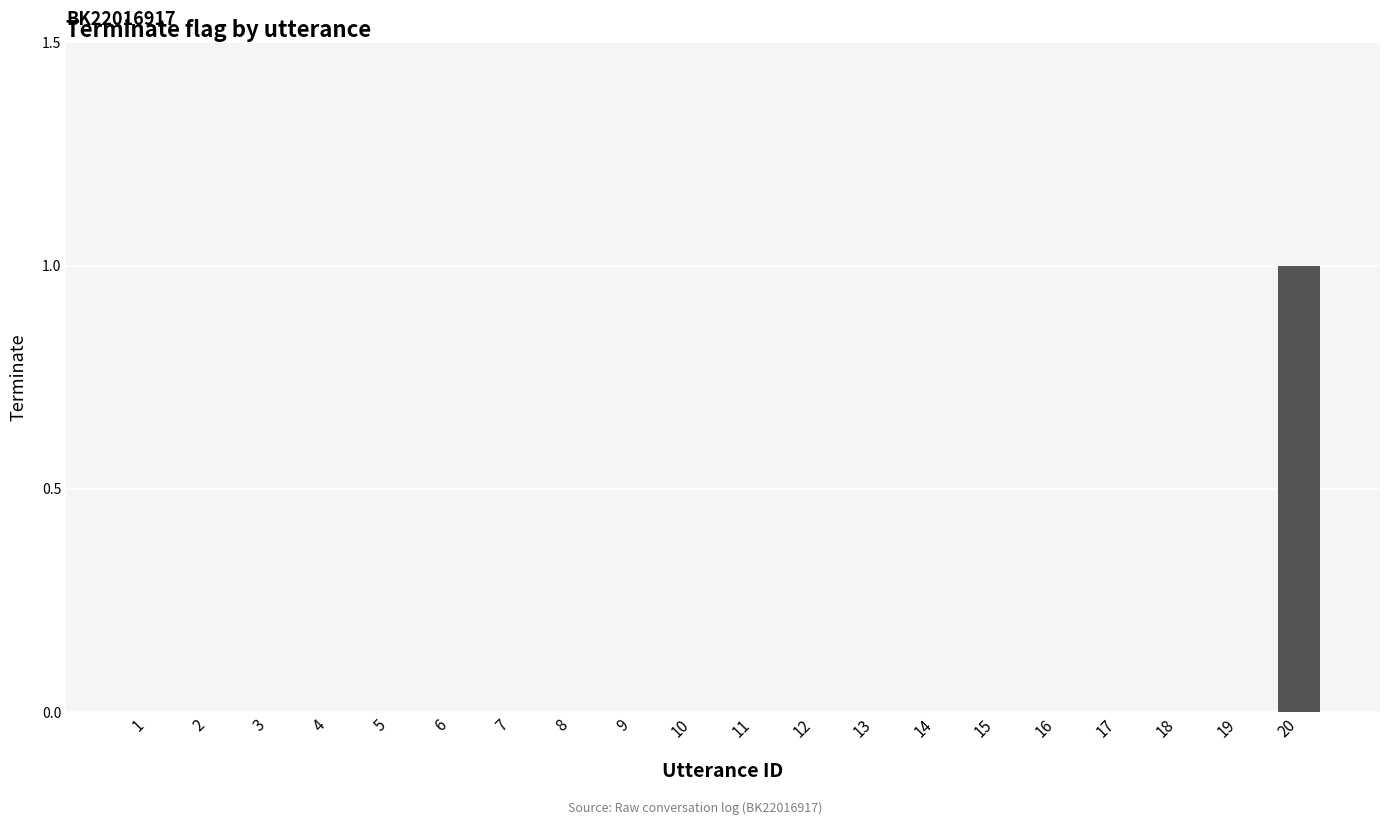

True or false: the data shows 0 at 2.

True